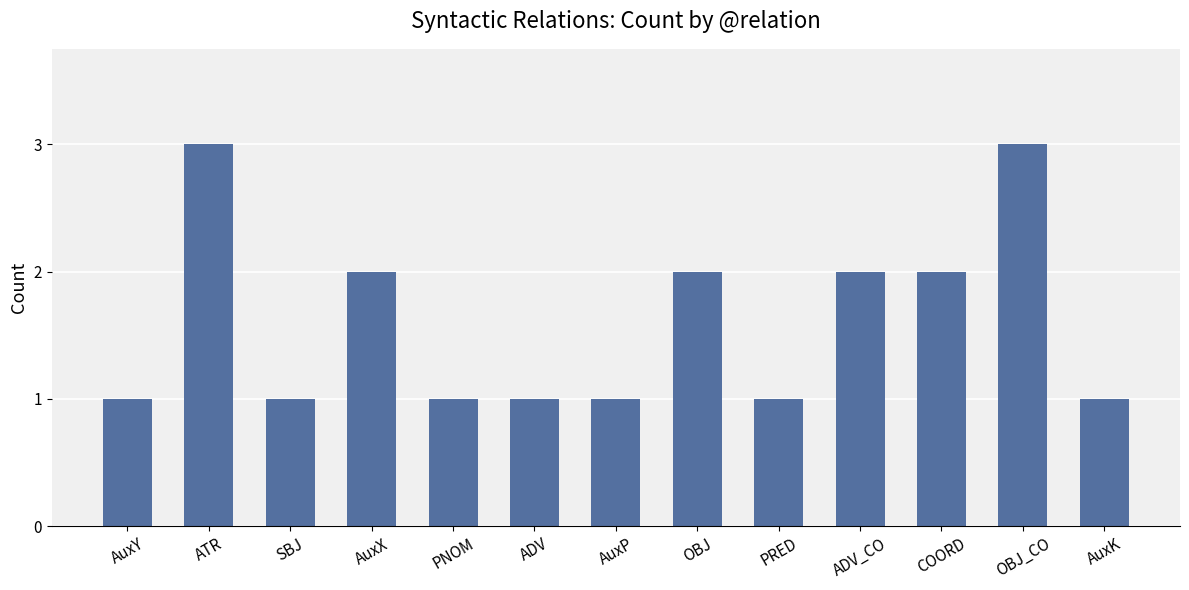

What is the change in value from AuxP to OBJ?

+1